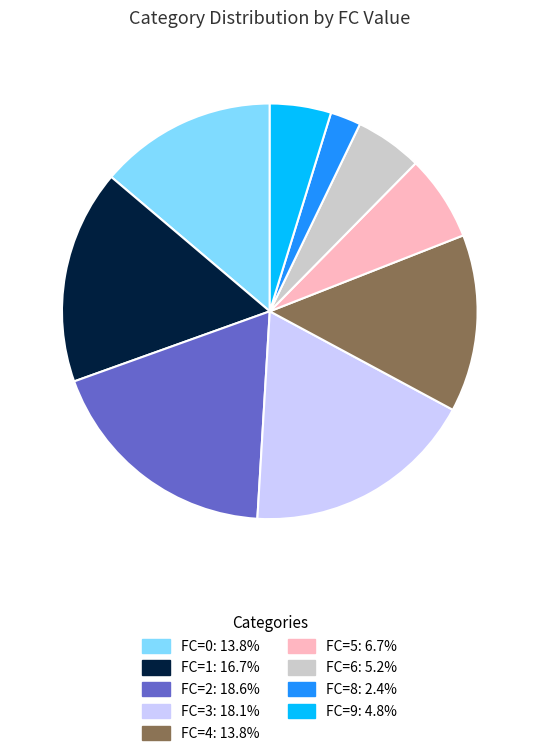

Does any single category account for the majority?

No